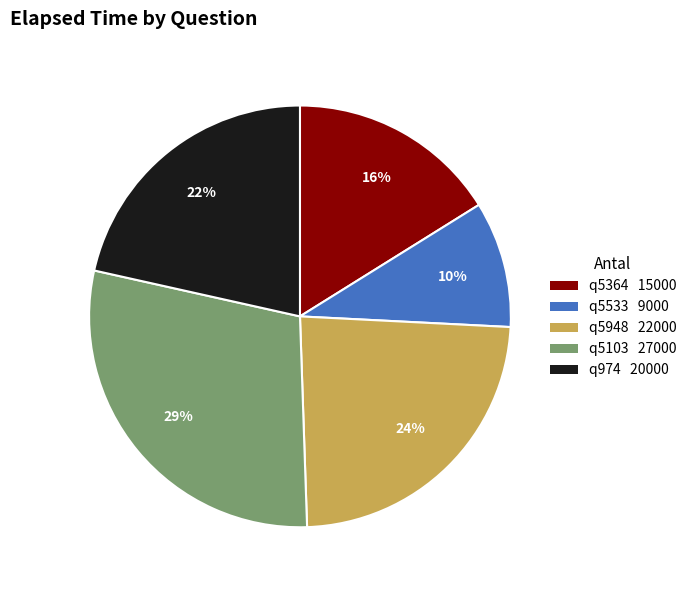

Is the sum of q5364 and q5948 greater than half?

No